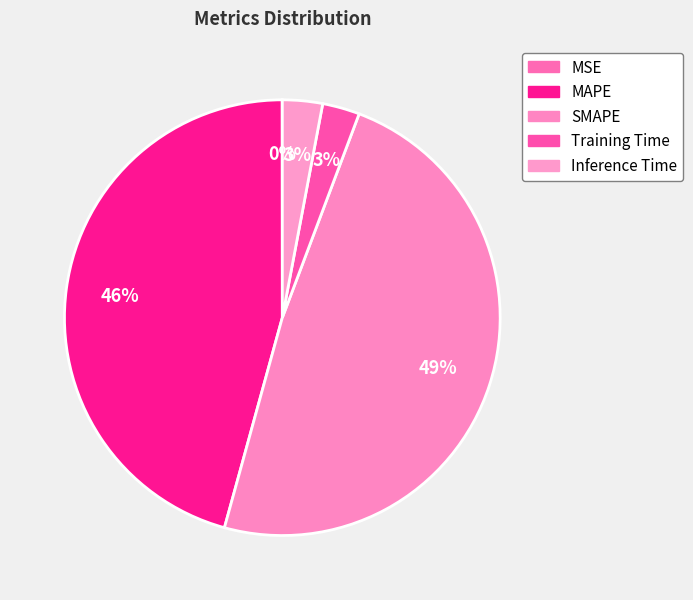

To the nearest percent, what is the average slice percentage?

20%